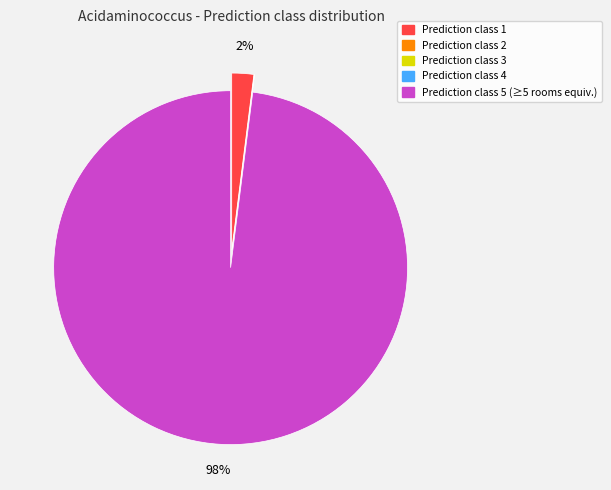

To the nearest percent, what is the difference between the largest and smallest slice percentages?

98%